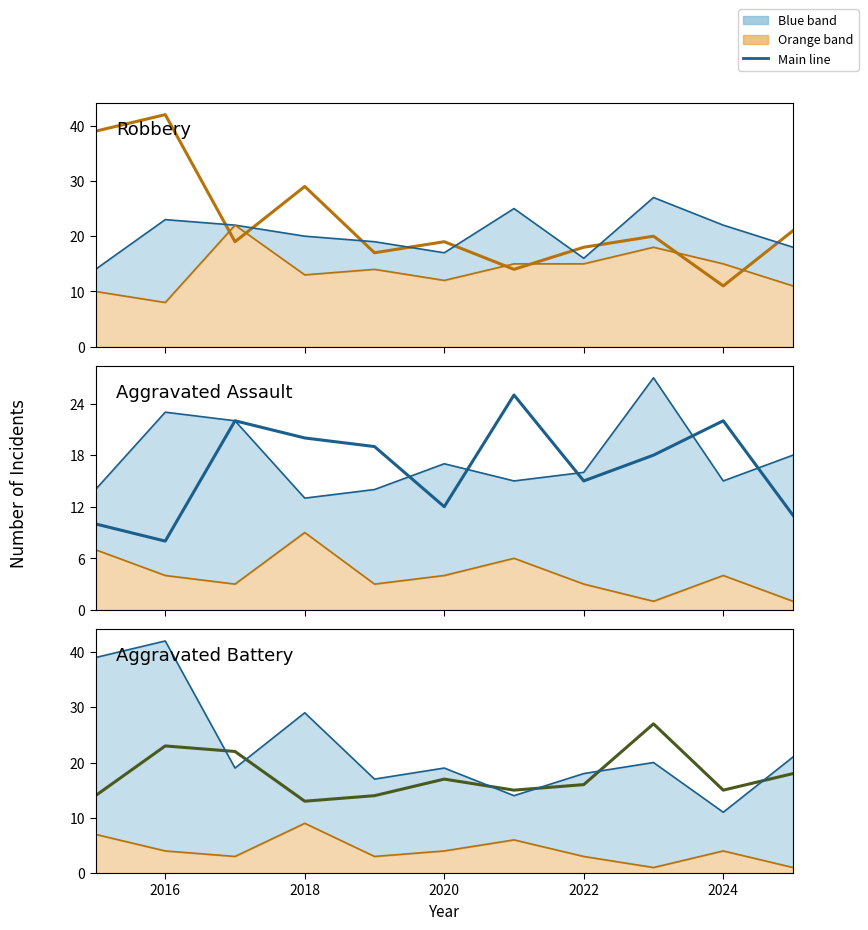

Reading left to right, what are all the values shown in this chart?

Aggravated Assault: 2015=10	2016=8	2017=22	2018=20	2019=19	2020=12	2021=25	2022=15	2023=18	2024=22	2025=11
Aggravated Battery: 2015=14	2016=23	2017=22	2018=13	2019=14	2020=17	2021=15	2022=16	2023=27	2024=15	2025=18
Criminal Sexual Assault: 2015=7	2016=4	2017=3	2018=9	2019=3	2020=4	2021=6	2022=3	2023=1	2024=4	2025=1
Robbery: 2015=39	2016=42	2017=19	2018=29	2019=17	2020=19	2021=14	2022=18	2023=20	2024=11	2025=21